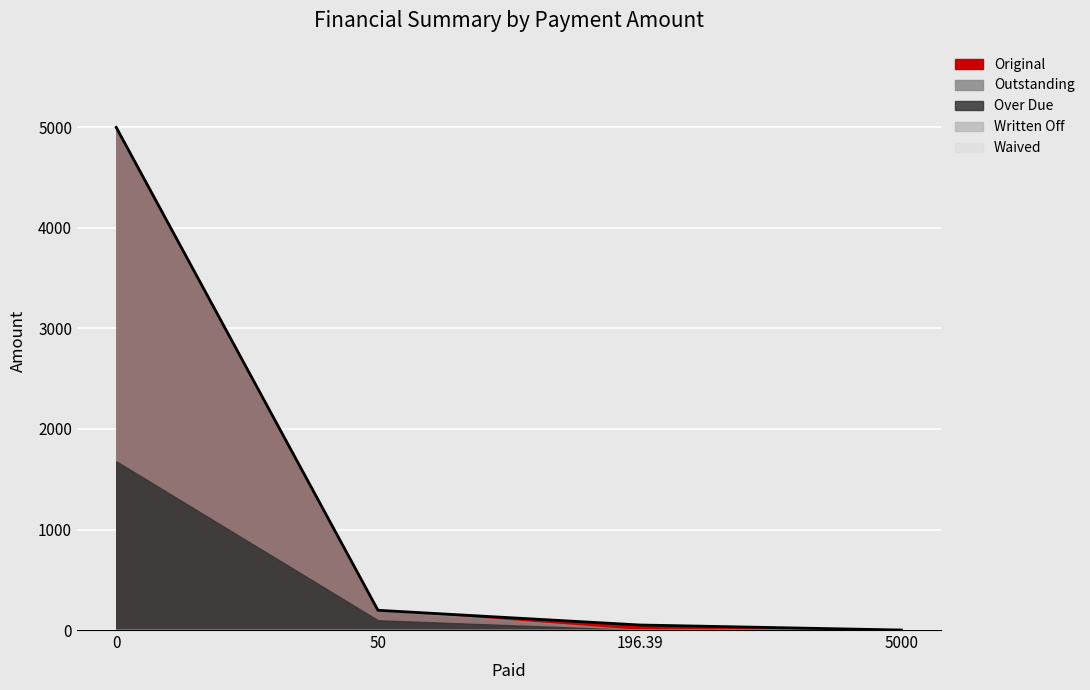

The value of Original at 5000 is 0.0. True or false?

True